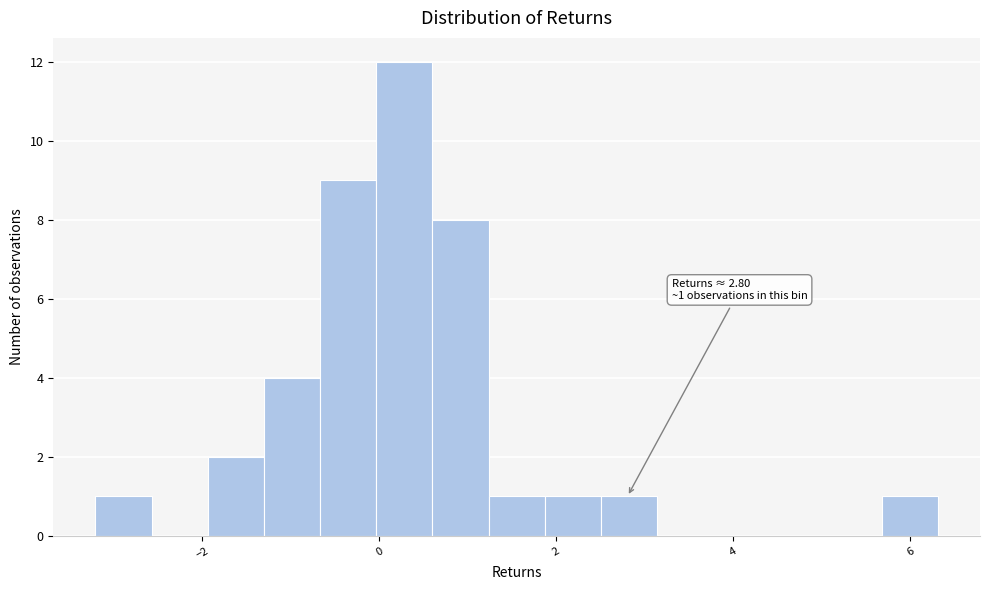

Read against the x-axis, roughly where is the centre of the tallest bar?

0.2